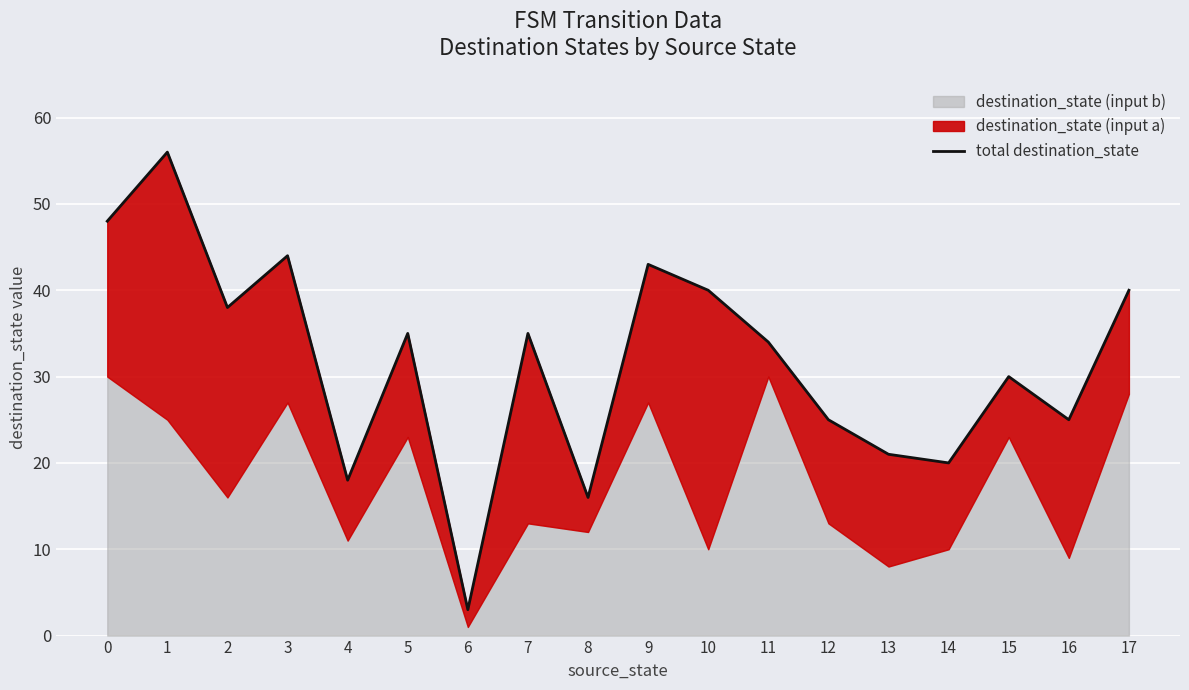

True or false: there are more than 1 points higher than both neighbors.

True